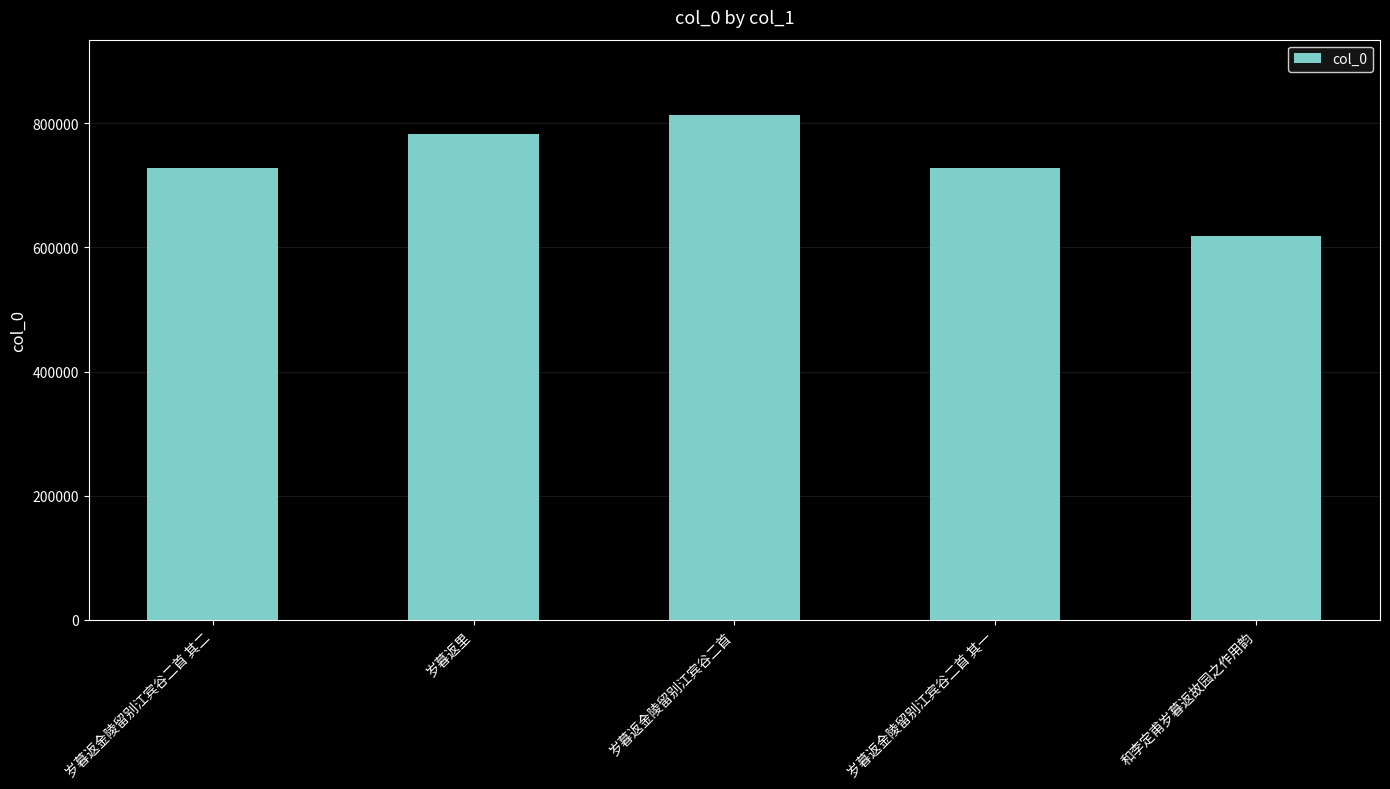

Is it true that the value at 和李定甫岁暮返故园之作用韵 is 618338?

True